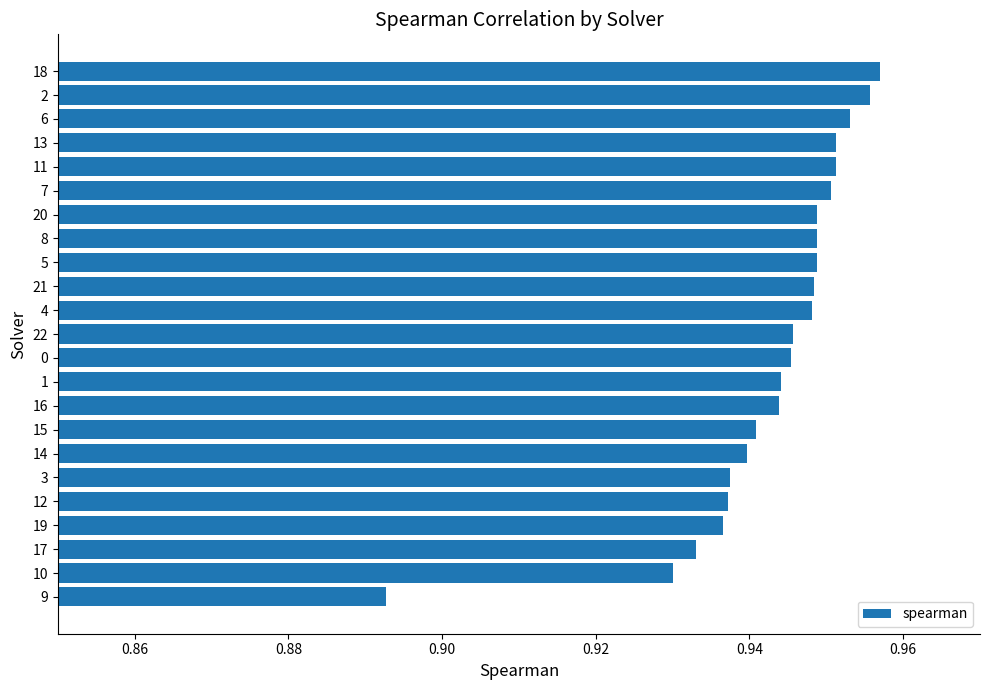

Which has a higher value, 17 or 7?

7